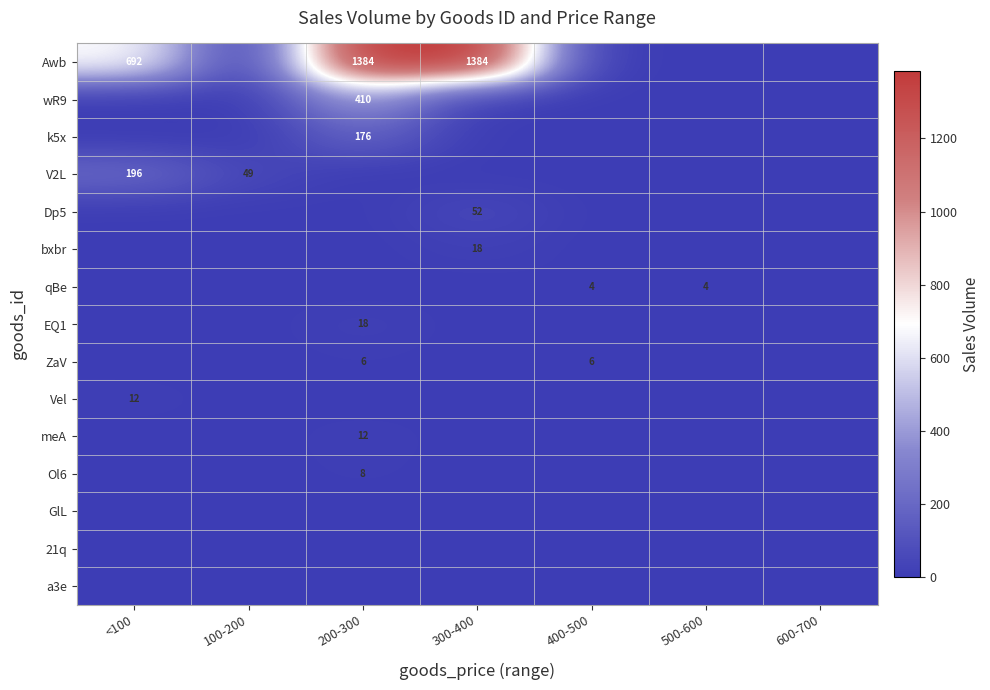

Which label corresponds to the smallest value in the chart?

100-200